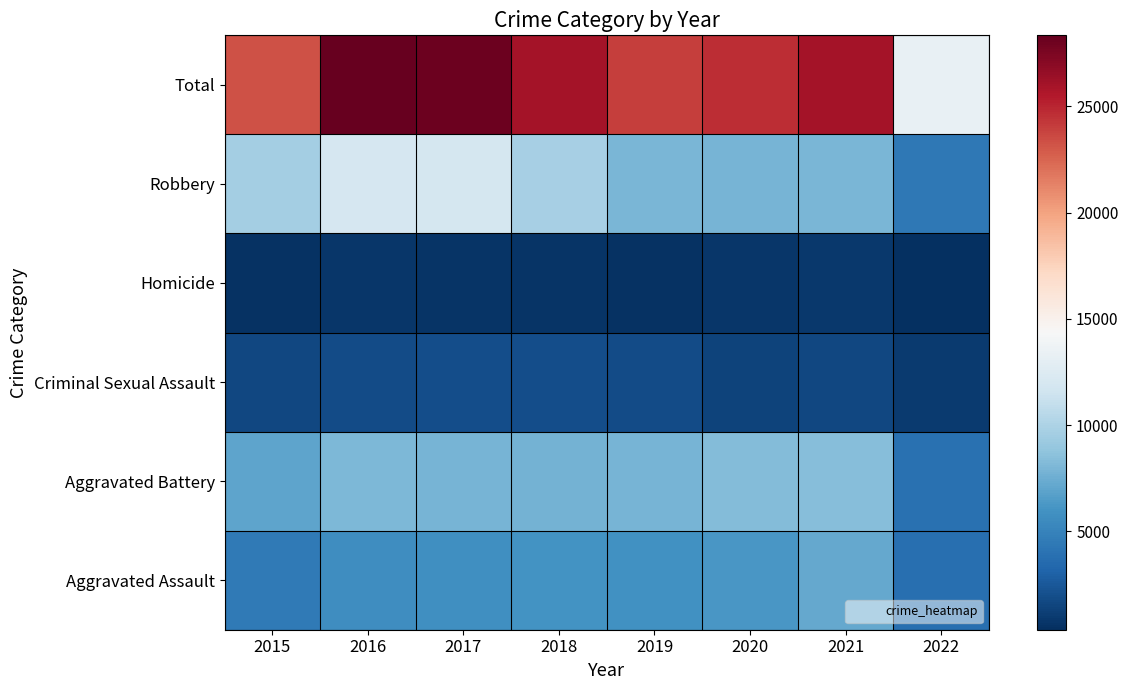

Reading left to right, what are all the values shown in this chart?

Aggravated Assault: 2015=4480	2016=5712	2017=5793	2018=6001	2019=5840	2020=6263	2021=7243	2022=3758
Aggravated Battery: 2015=7018	2016=8085	2017=7845	2018=7735	2019=7857	2020=8320	2021=8347	2022=3870
Criminal Sexual Assault: 2015=1656	2016=1807	2017=1926	2018=1963	2019=1860	2020=1436	2021=1666	2022=914
Homicide: 2015=496	2016=786	2017=672	2018=589	2019=498	2020=785	2021=801	2022=360
Robbery: 2015=9638	2016=11960	2017=11880	2018=9679	2019=7994	2020=7855	2021=7919	2022=4361
Total: 2015=23288	2016=28350	2017=28116	2018=25967	2019=24049	2020=24659	2021=25976	2022=13263